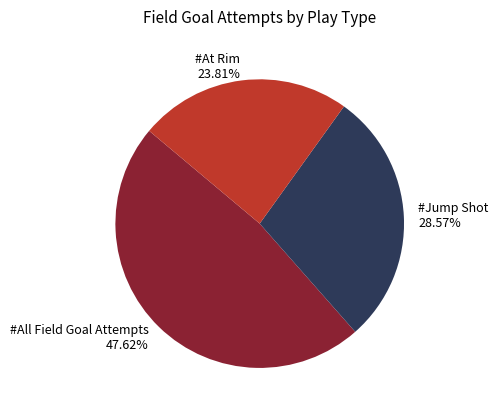

To the nearest percent, what is the combined percentage of #At Rim and #Jump Shot?

52%